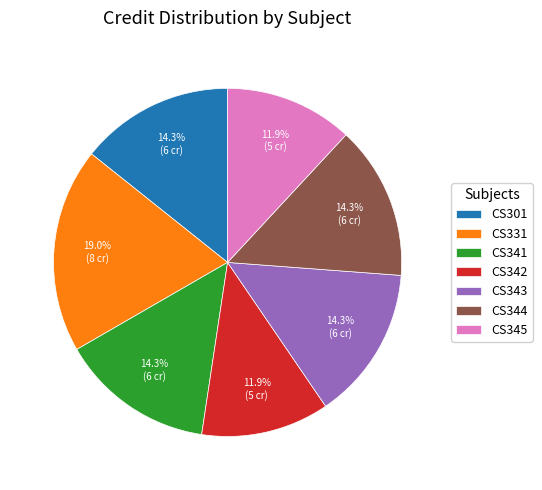

Is there any slice that represents more than half of the pie?

No